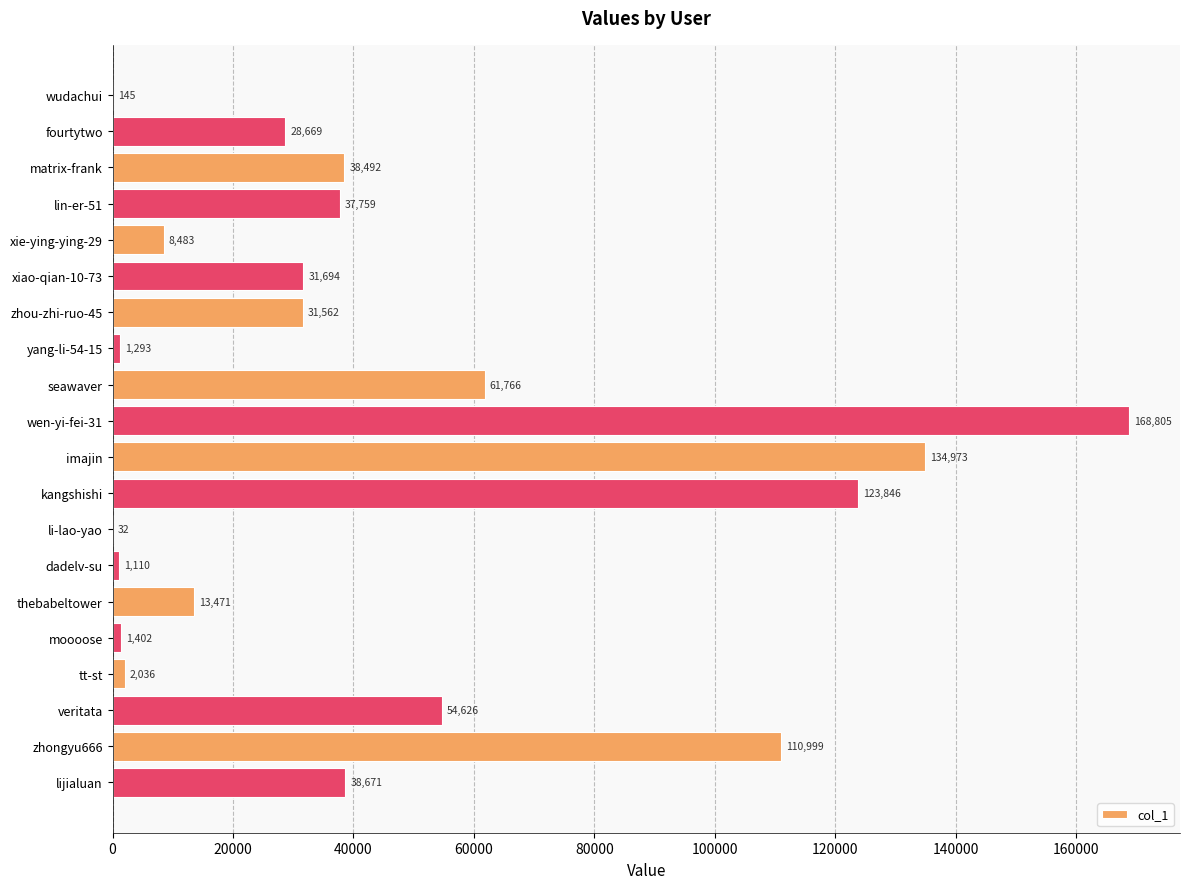

Between imajin and dadelv-su, which is larger?

imajin